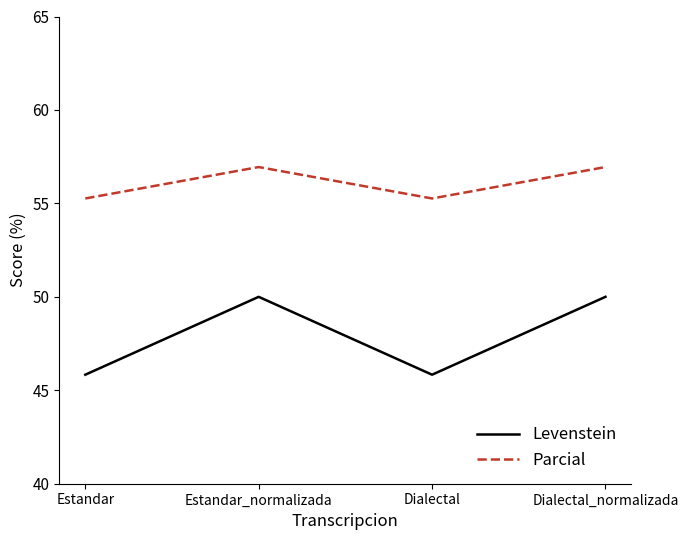

How many Levenstein values are between 45 and 50?

4